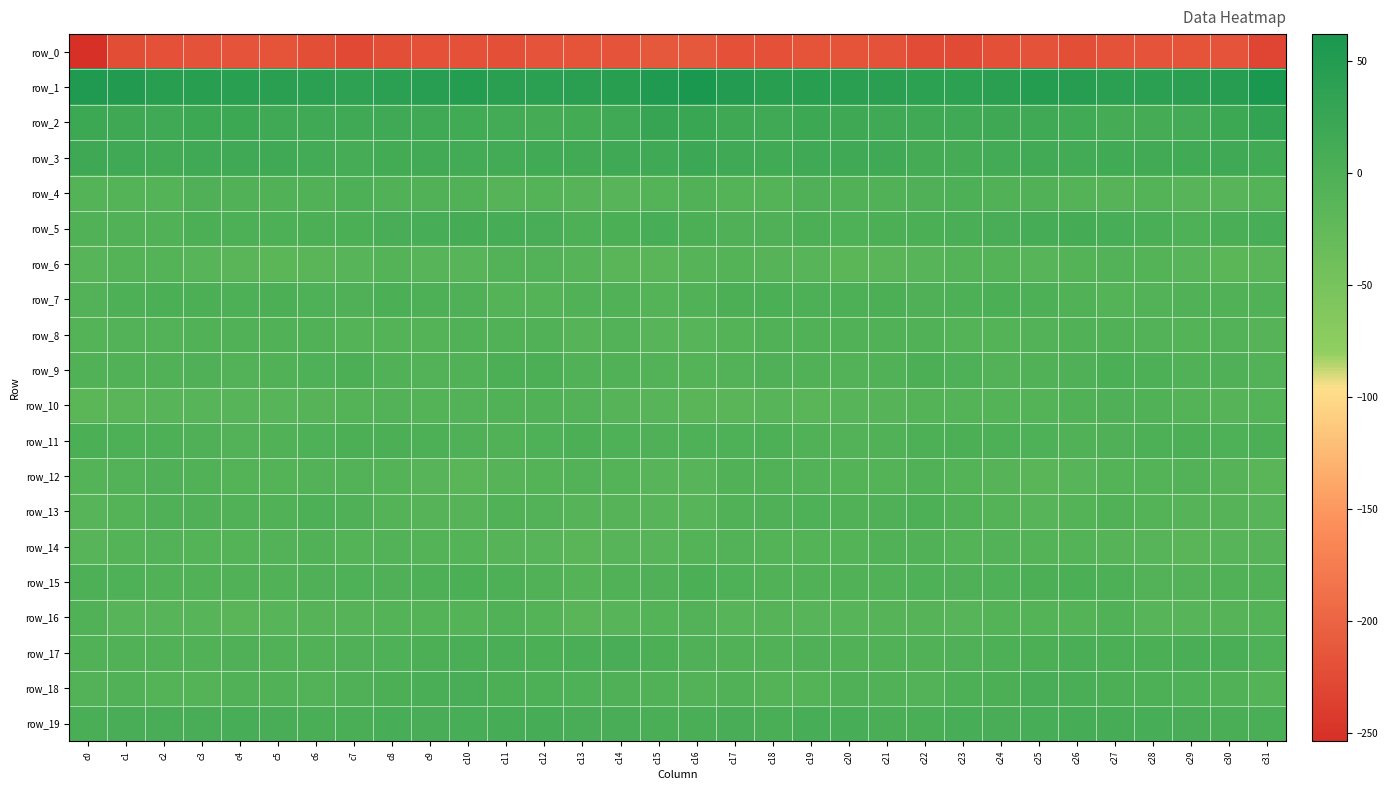

What is the difference between the maximum and second lowest values in the row_5 series?

13.4